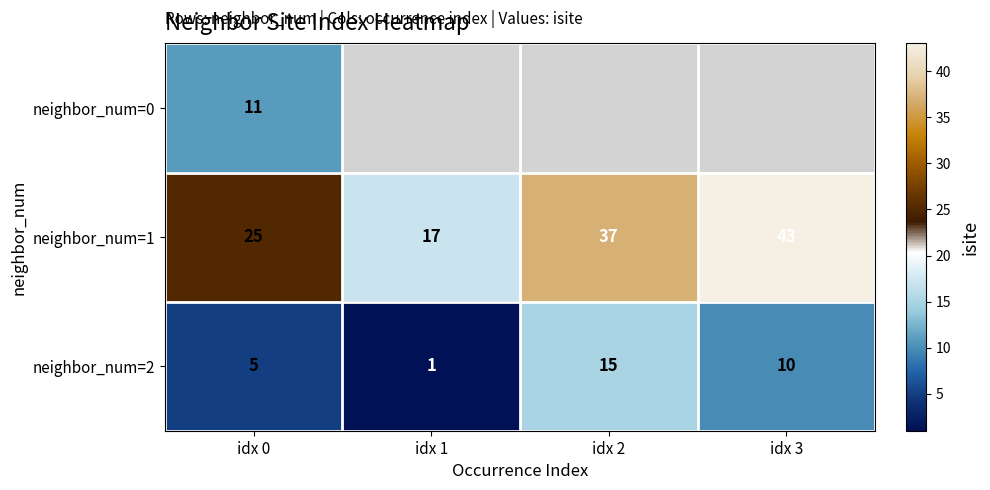

How many series are shown in this chart?

3